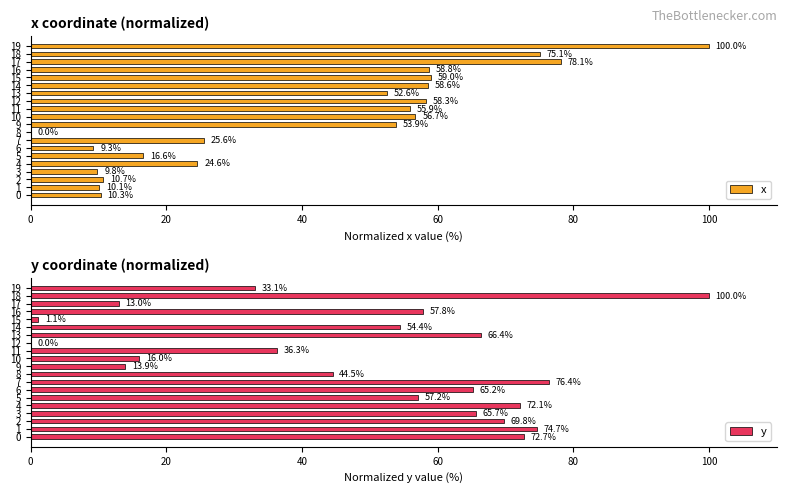

What are all the series names shown in the legend?

x, y